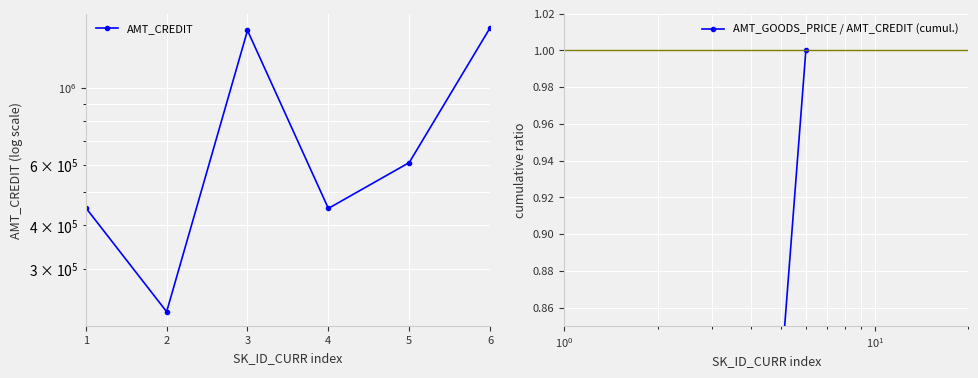

True or false: AMT_GOODS_PRICE / AMT_CREDIT (cumul.) and AMT_CREDIT cross at least once.

False